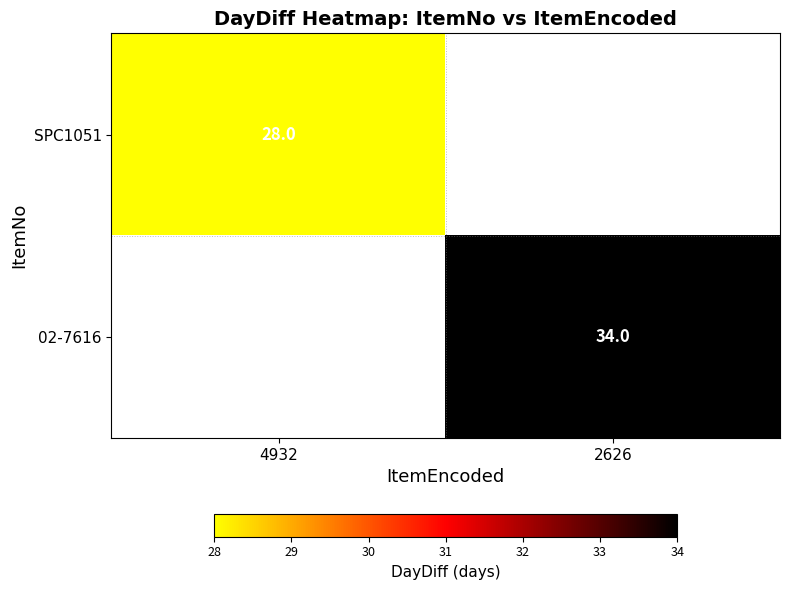

Is the value of 02-7616 at 2626 greater than the value of SPC1051 at 4932?

Yes